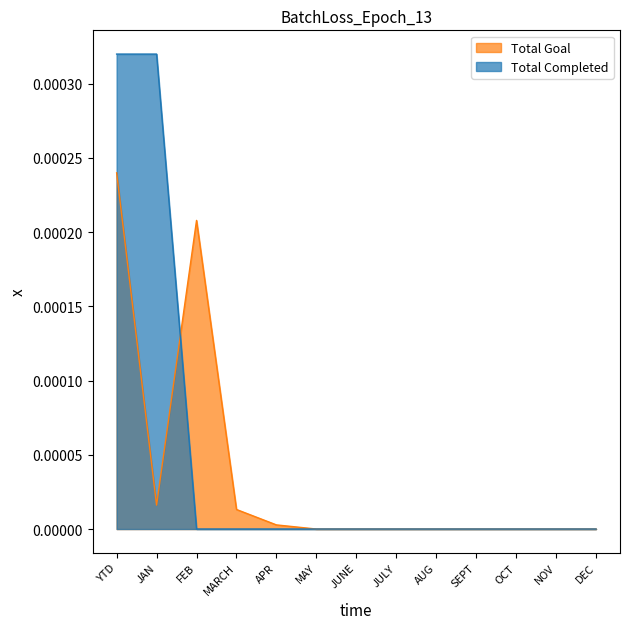

How many intersections are there between Total Goal and Total Completed?

1